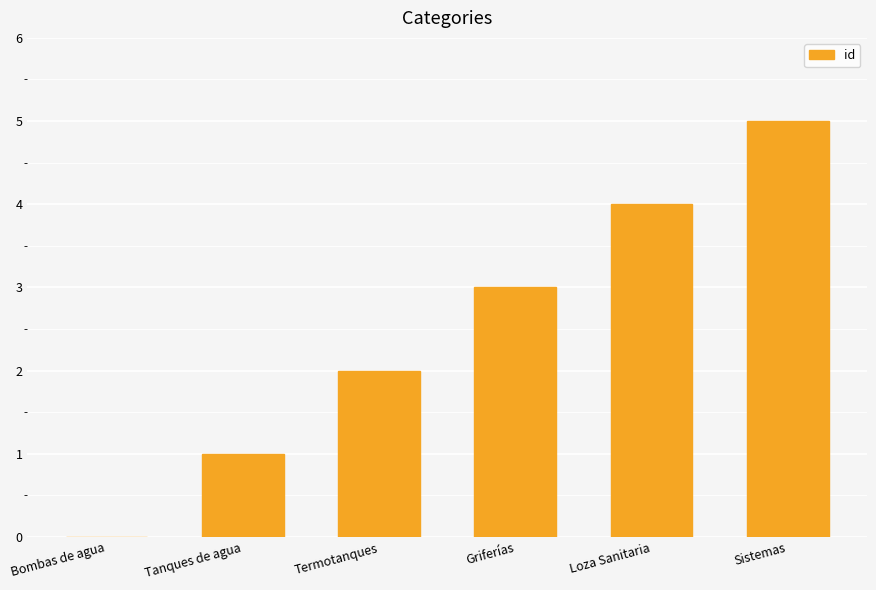

What is the ratio of the value at Termotanques to the value at Tanques de agua?

2.0